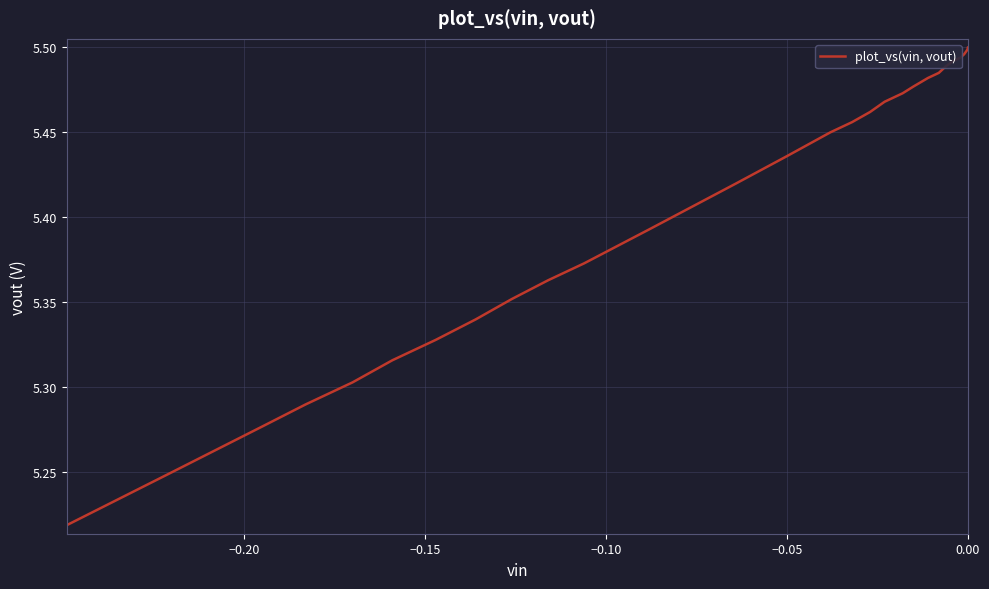

True or false: there are more than 0 points higher than both neighbors.

False